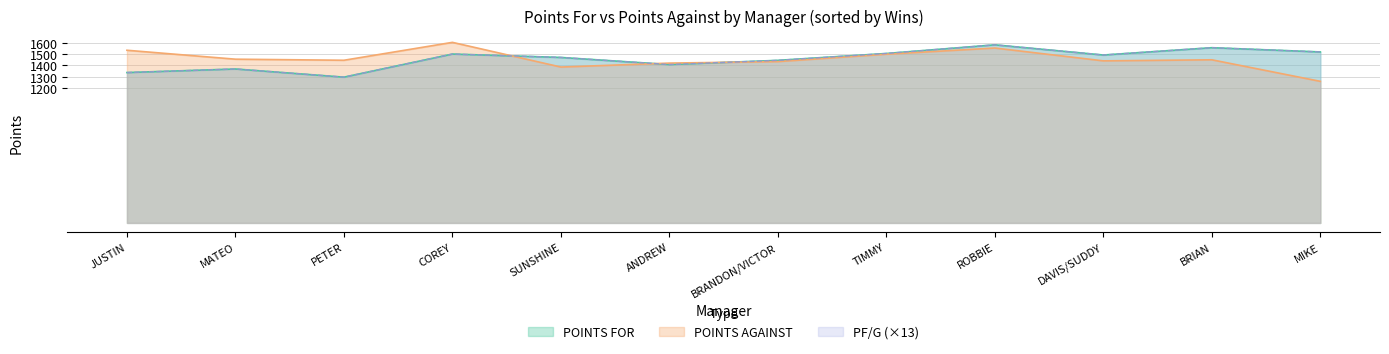

Between which two adjacent categories do POINTS AGAINST and POINTS FOR first intersect?

COREY and SUNSHINE